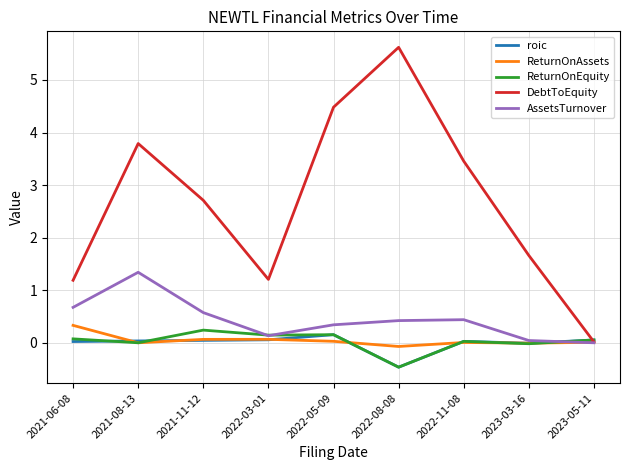

Which series has the largest total across all categories?

DebtToEquity